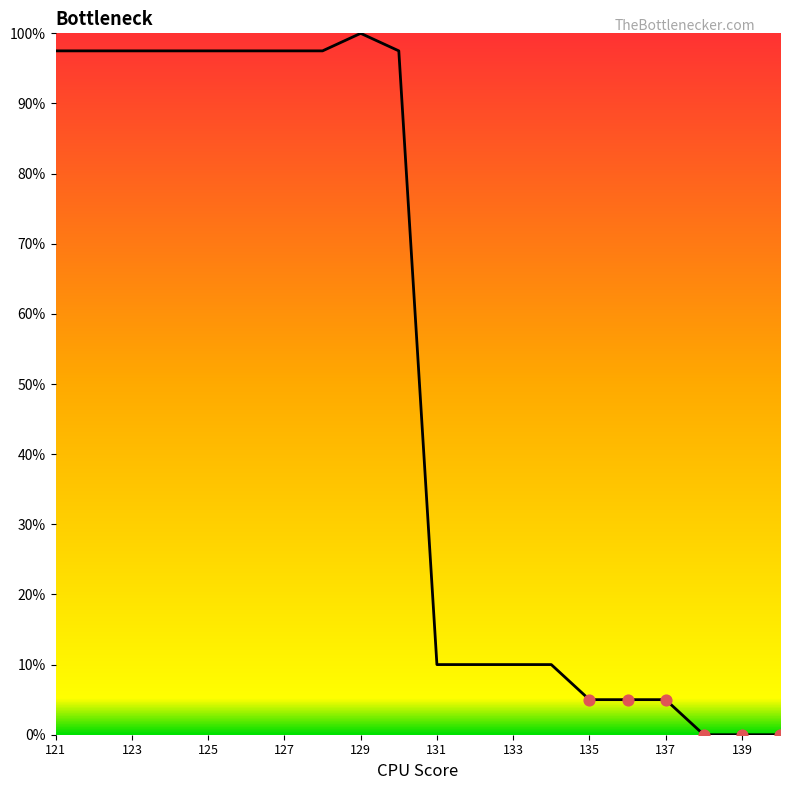

What is the maximum value shown in the chart?

100.0